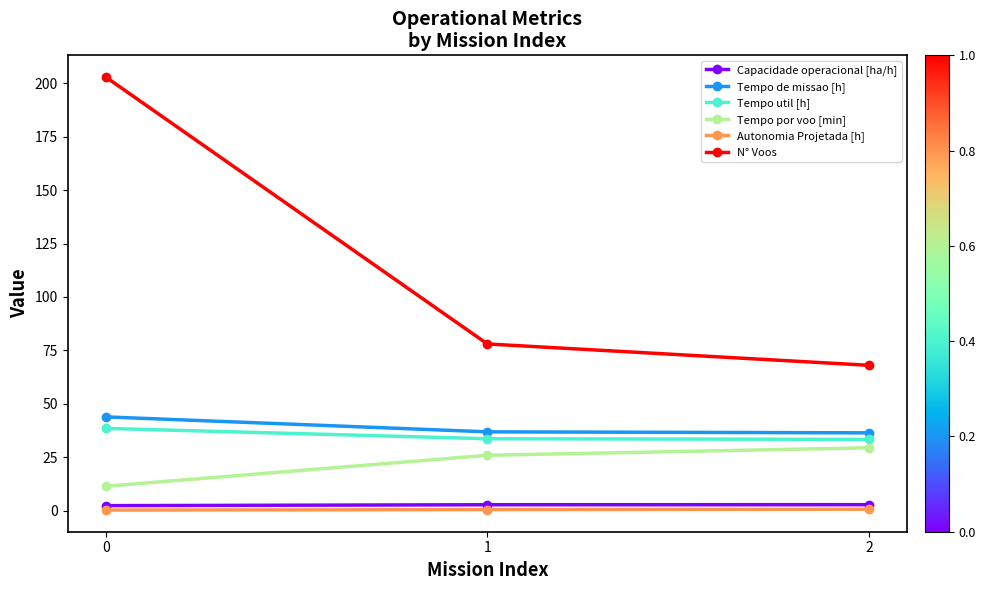

Is it true that Capacidade operacional [ha/h] equals 2.7 at 1?

True